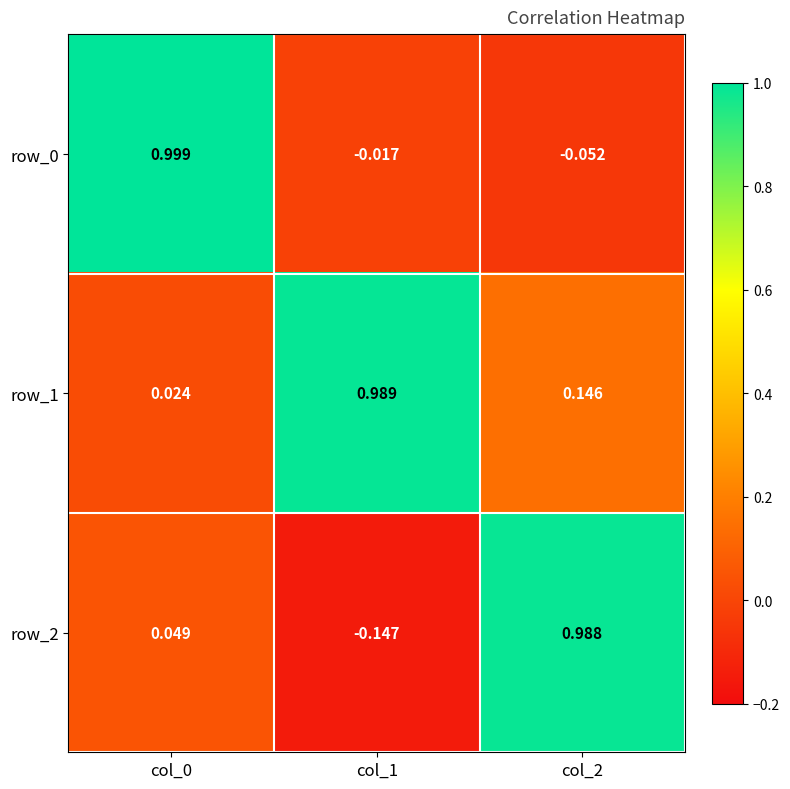

What is the difference between the highest and lowest values at col_0?

1.0